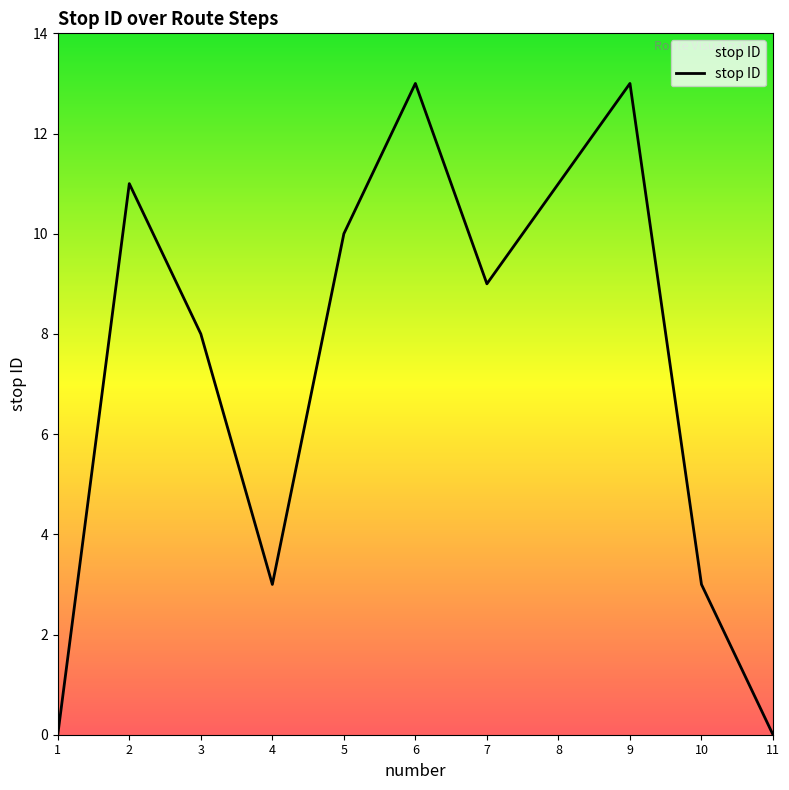

What is the change in value from 10 to 11?

-3